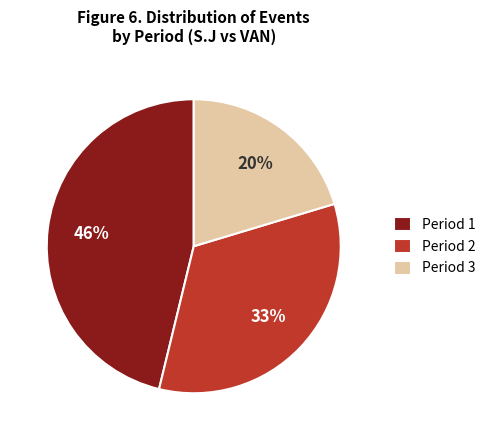

Is there any slice that represents more than half of the pie?

No